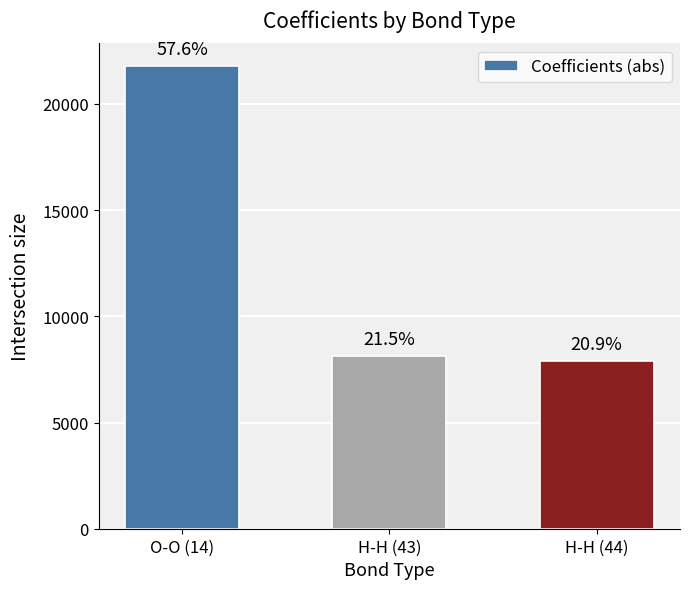

Are the bars horizontal?

No